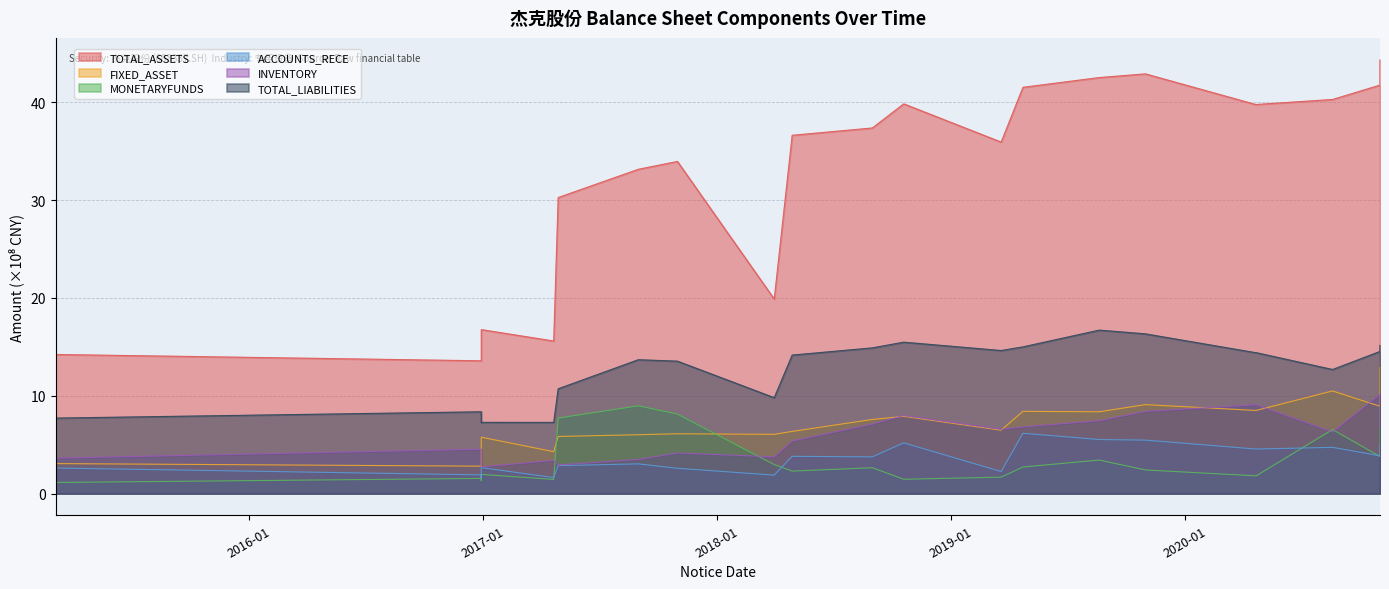

What is the minimum value shown in the chart?

1.1